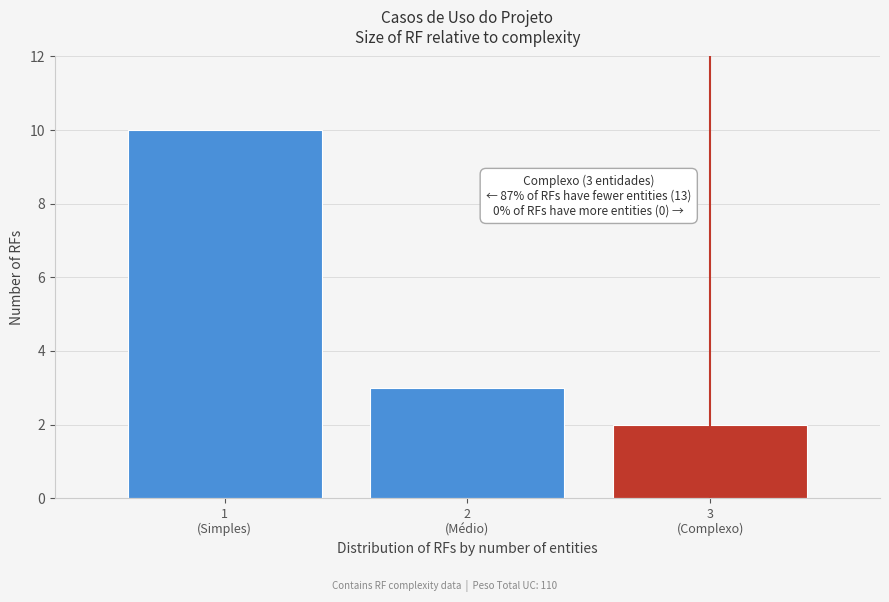

Reading left to right, list all the values displayed in this chart.

10	3	2